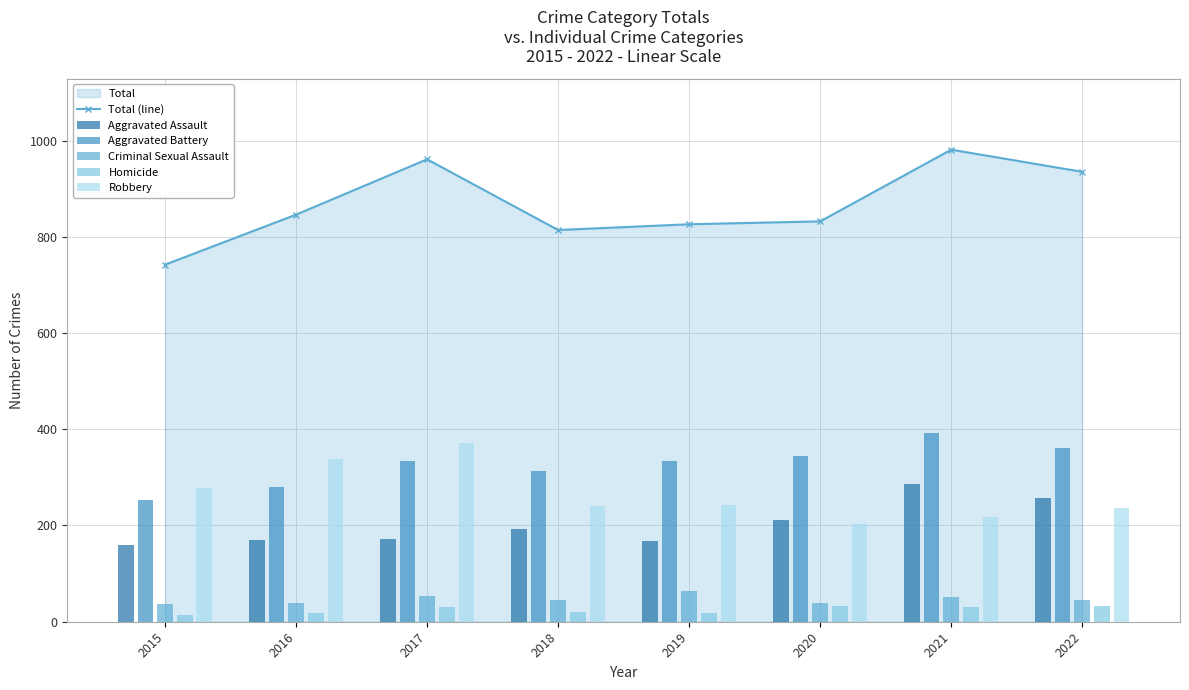

Between 2015 and 2016, which series saw the biggest shift?

Total (line)